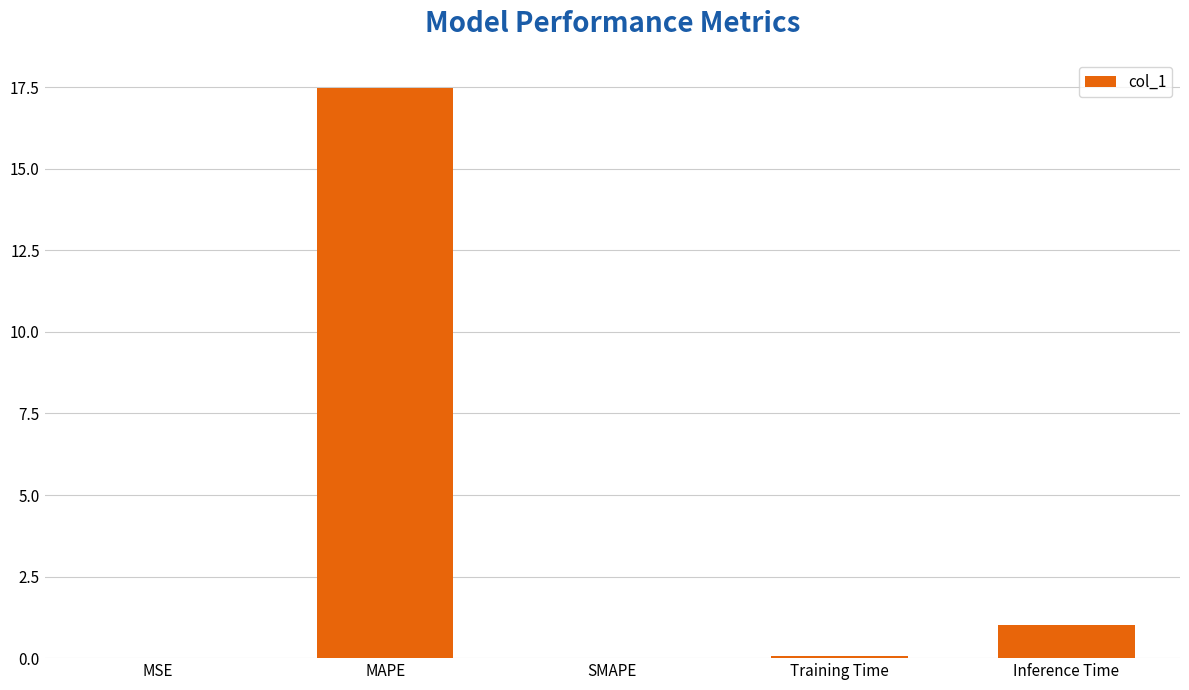

At which category does the chart reach its peak across all series?

MAPE